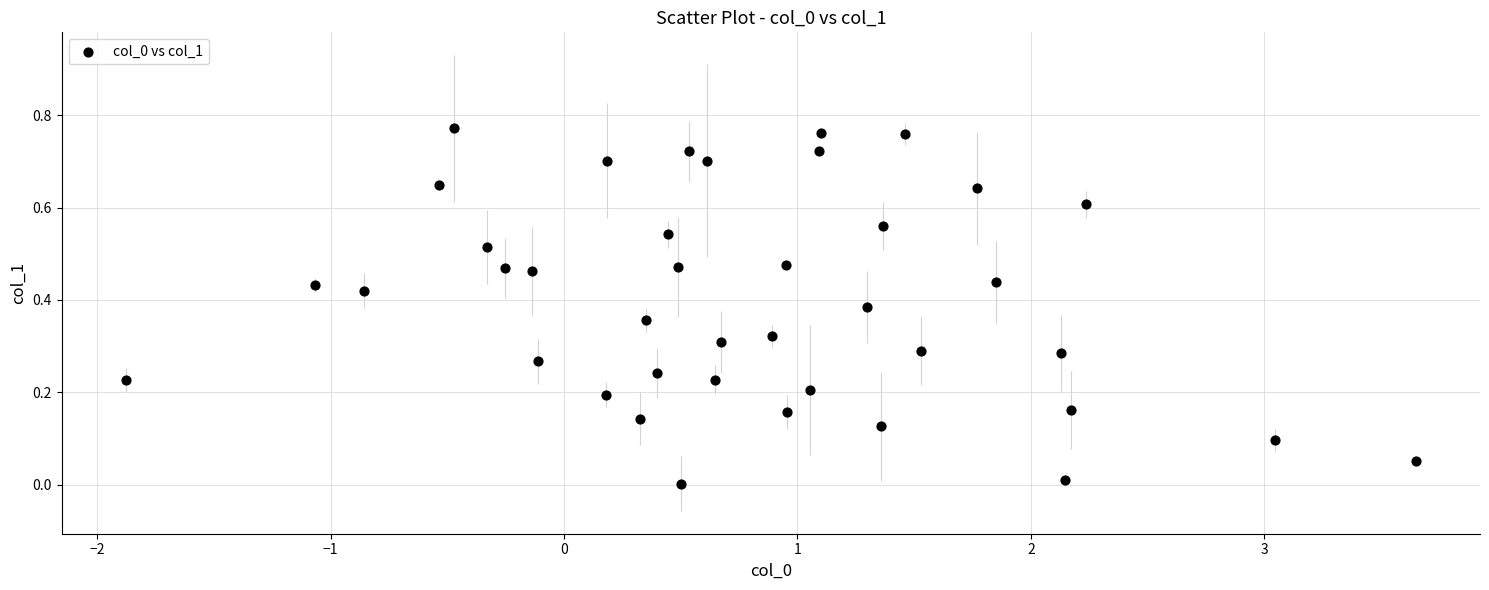

What is the range of X values (max minus min)?

5.5